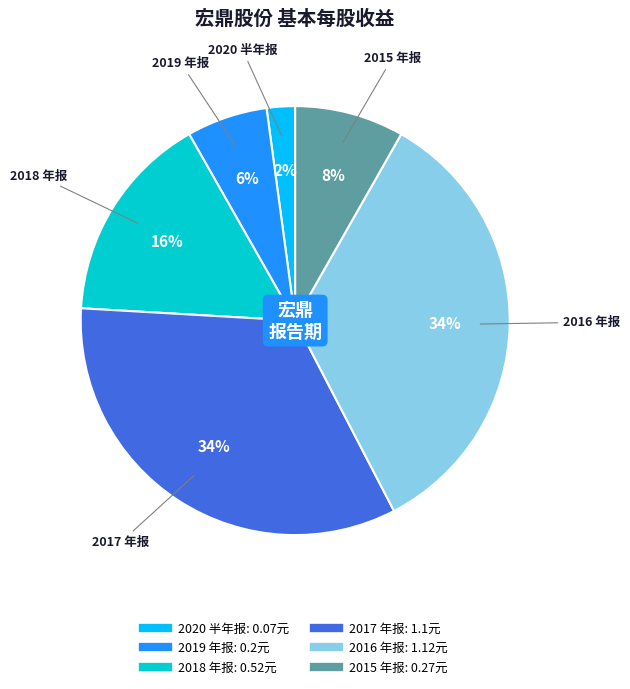

To the nearest percent, what is the combined percentage of 2018 年报 and 2016 年报?

50%